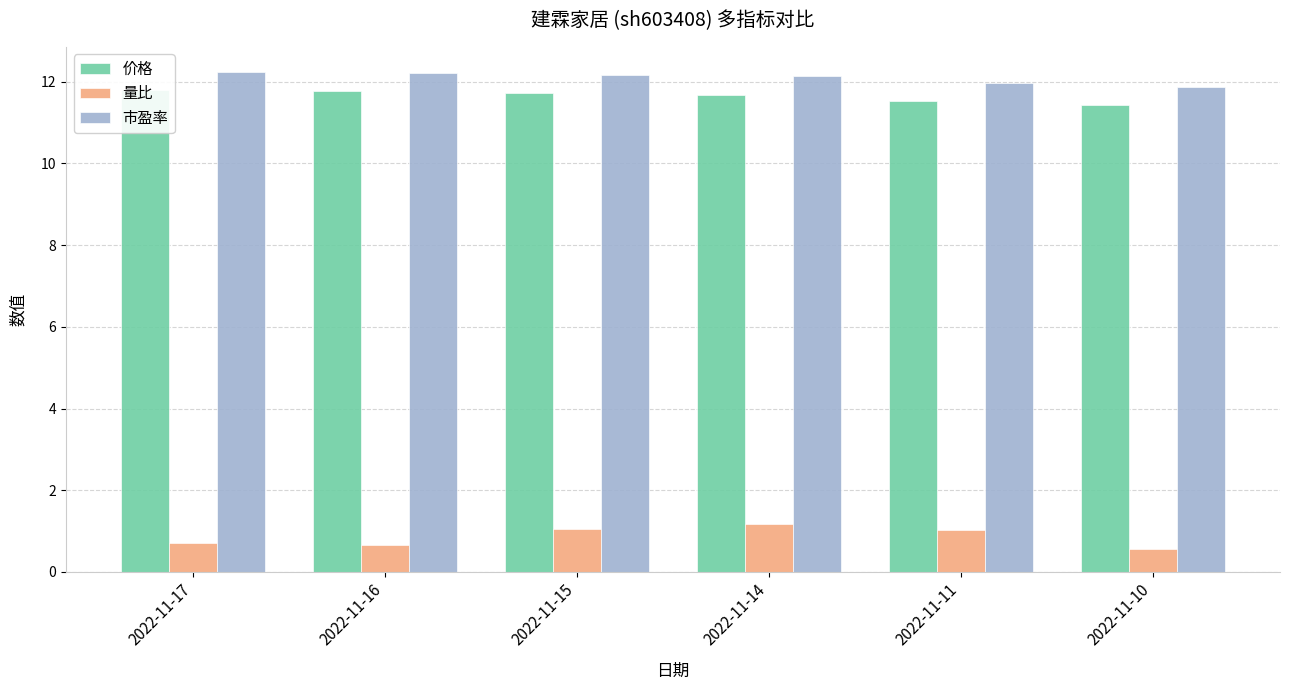

List the labels in order of 市盈率 value, largest first.

2022-11-17, 2022-11-16, 2022-11-15, 2022-11-14, 2022-11-11, 2022-11-10